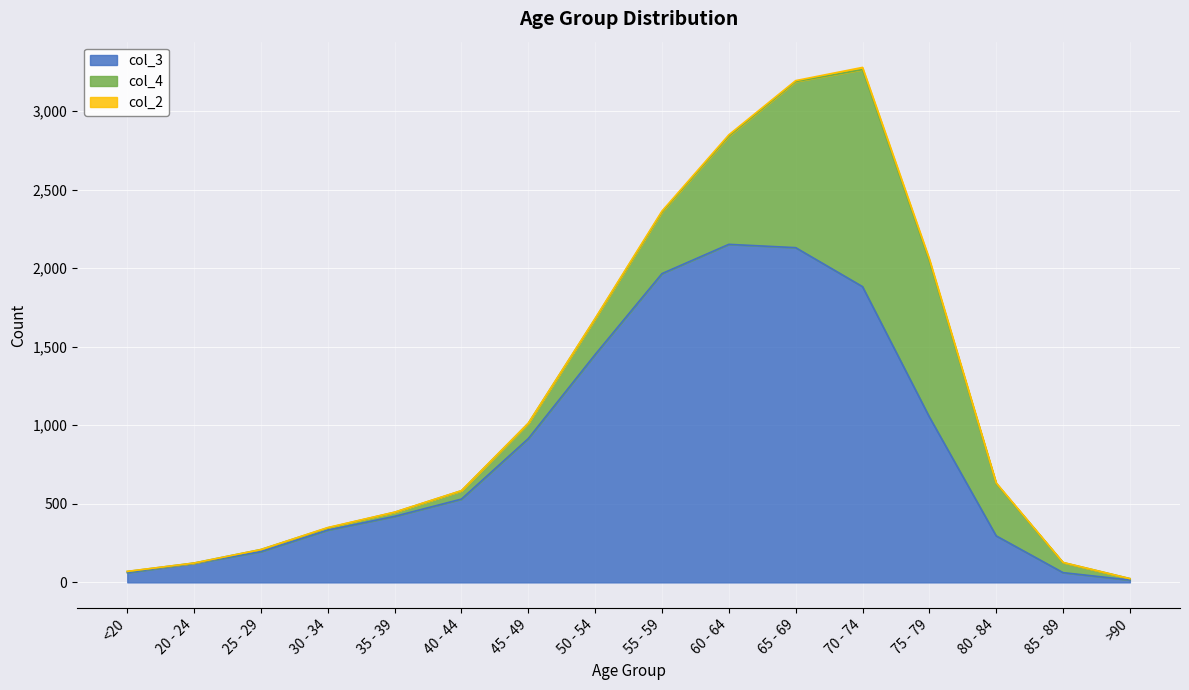

List the labels in order of col_4 value, smallest first.

20 - 24, <20, >90, 25 - 29, 30 - 34, 35 - 39, 40 - 44, 85 - 89, 45 - 49, 50 - 54, 80 - 84, 55 - 59, 60 - 64, 75 - 79, 65 - 69, 70 - 74